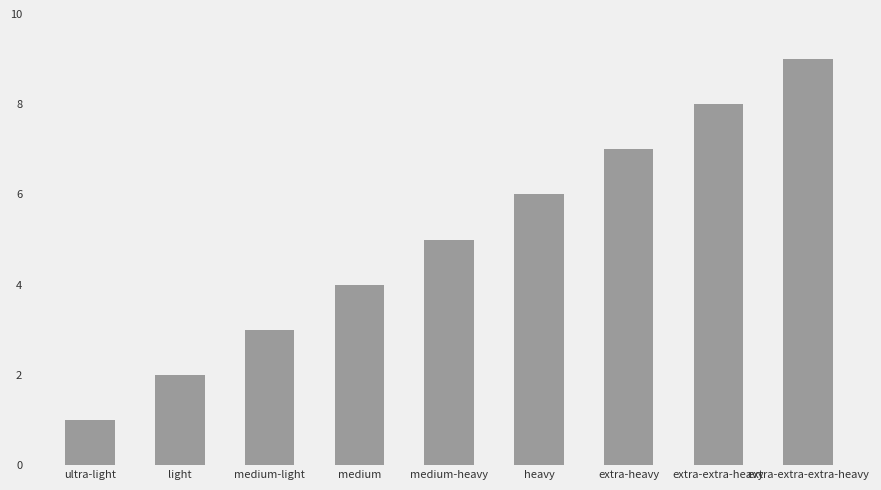

Does the chart contain stacked bars?

No